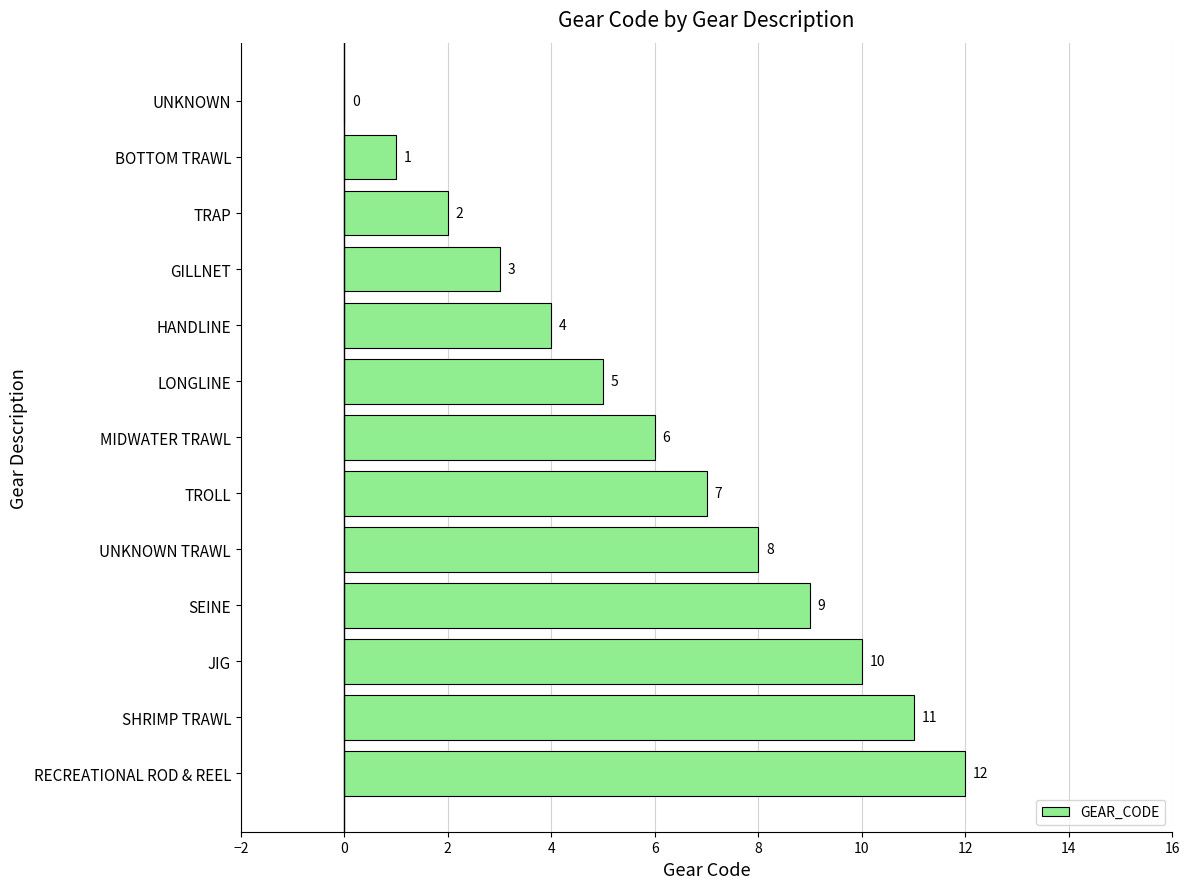

What is the greatest value displayed?

12